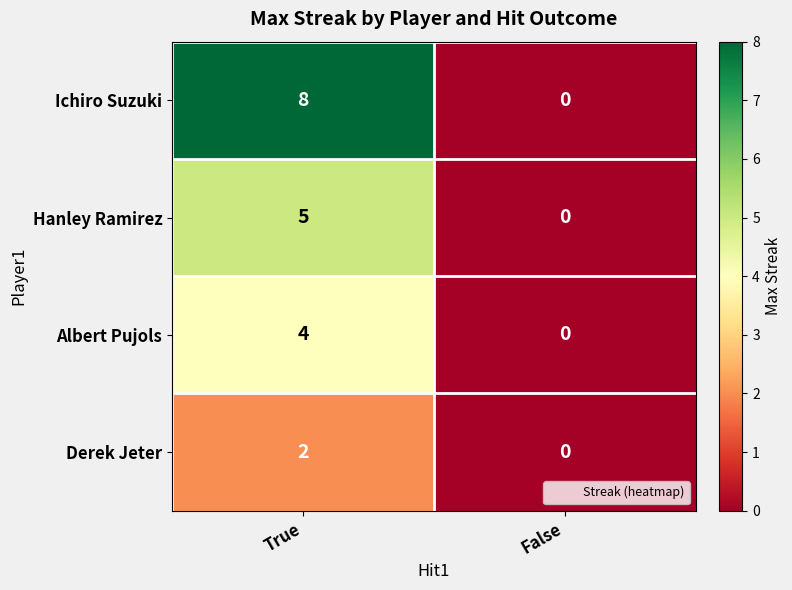

Read the Ichiro Suzuki value at True.

8